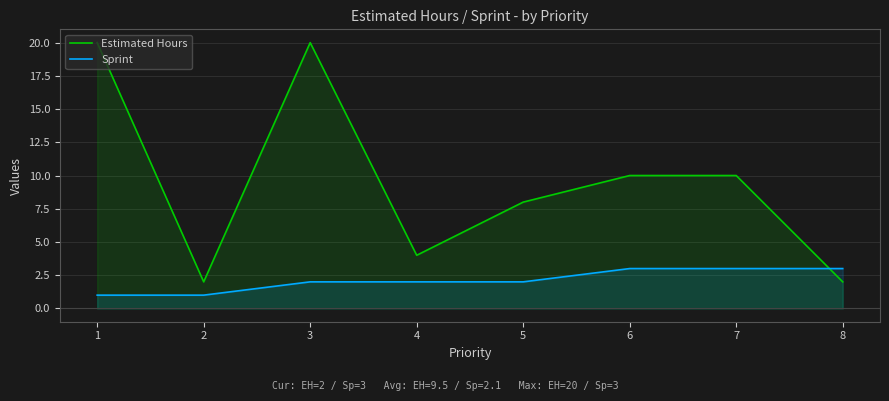

What is the average value of the Sprint series?

2